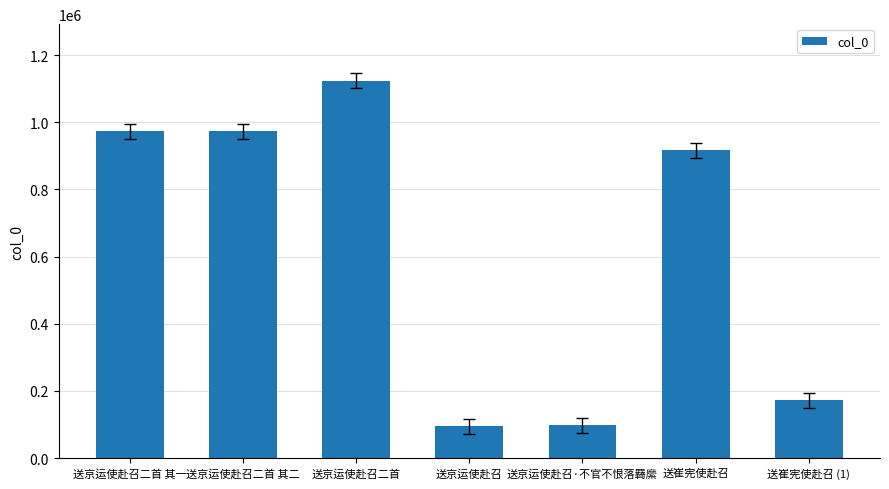

What is the sum of all values?

4351452